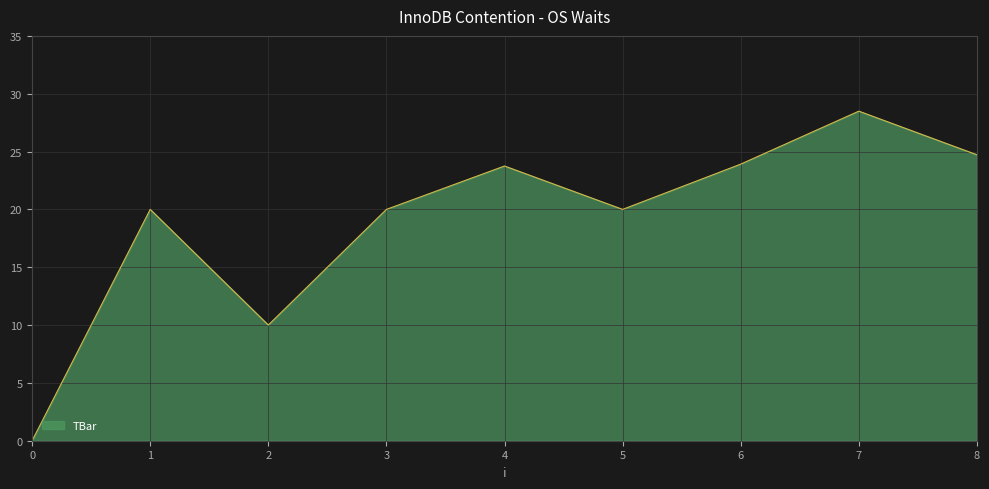

At which label is the value closest to 14?

2